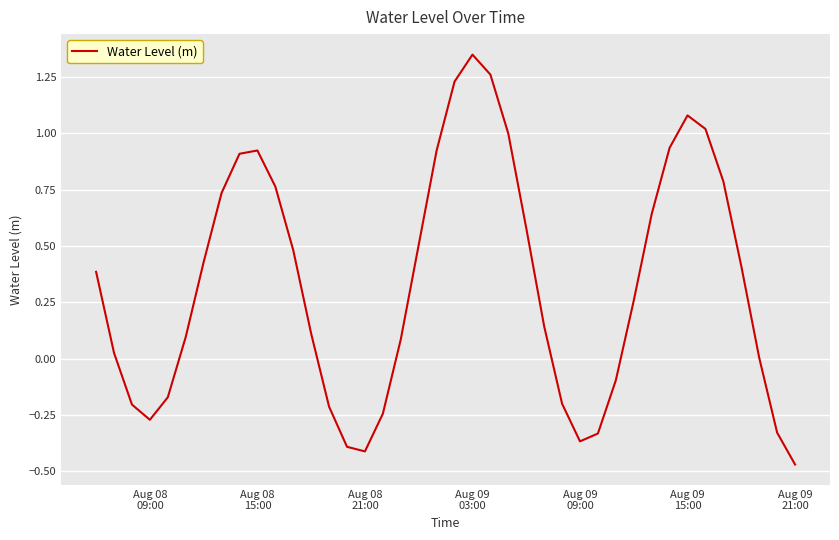

What is the difference between the maximum and minimum values?

1.8